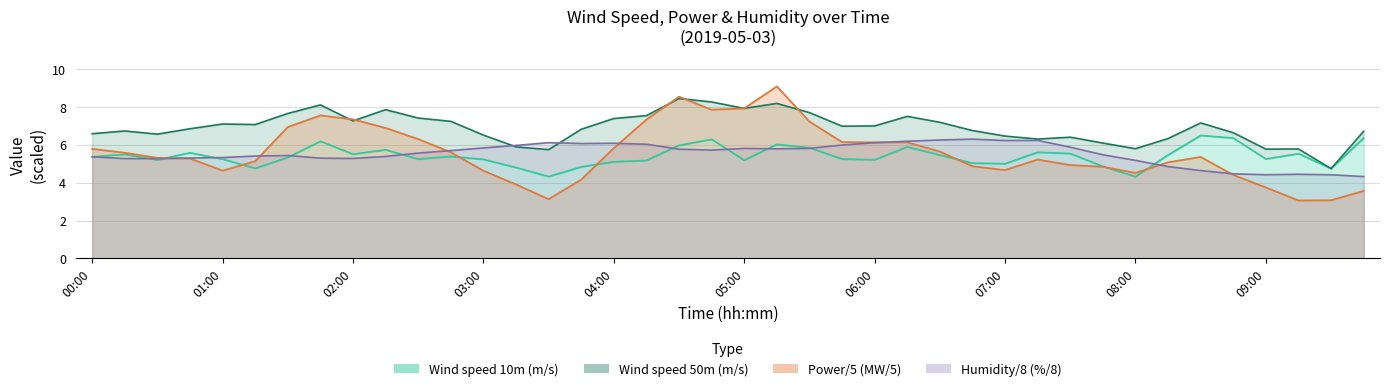

The Power (MW) series shows 12.3 at 02:00. True or false?

False